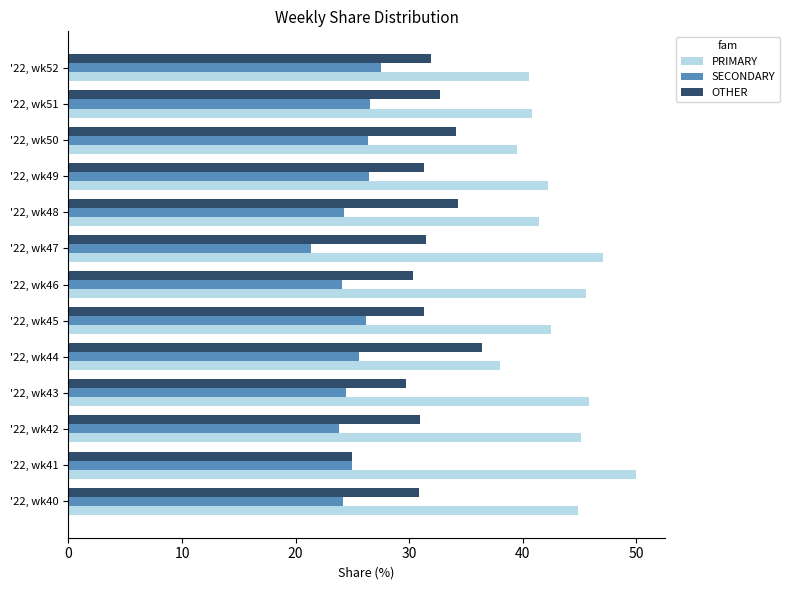

What is the sum of all SECONDARY values?

325.9